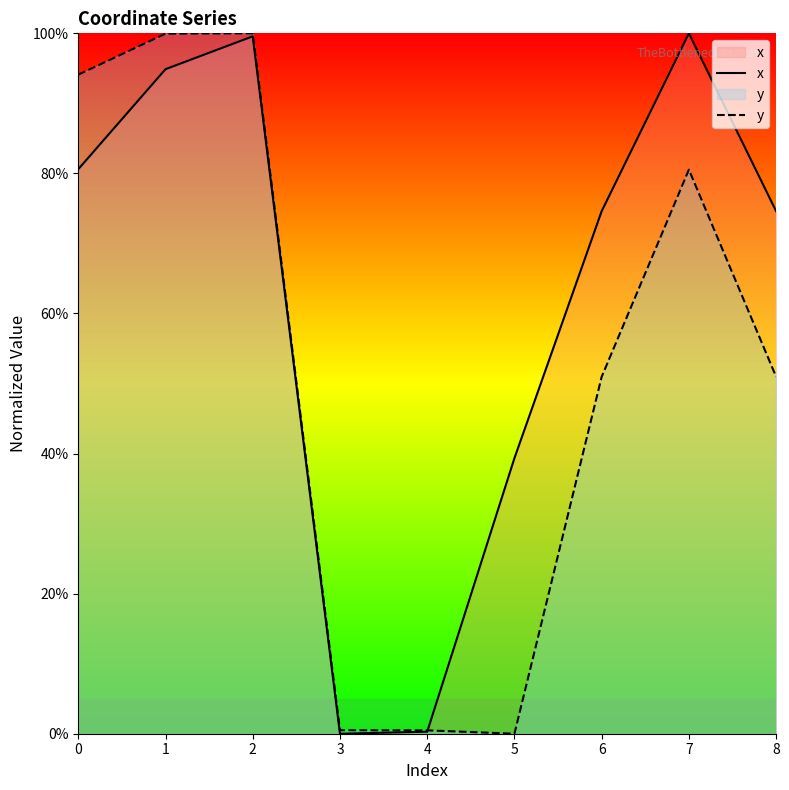

Reading right to left, what are all the values shown in this chart?

x: 74.6	100.0	74.6	39.3	0.3	0.0	99.6	94.9	80.6
y: 51.0	80.5	51.0	0.0	0.5	0.5	100.0	100.0	94.1